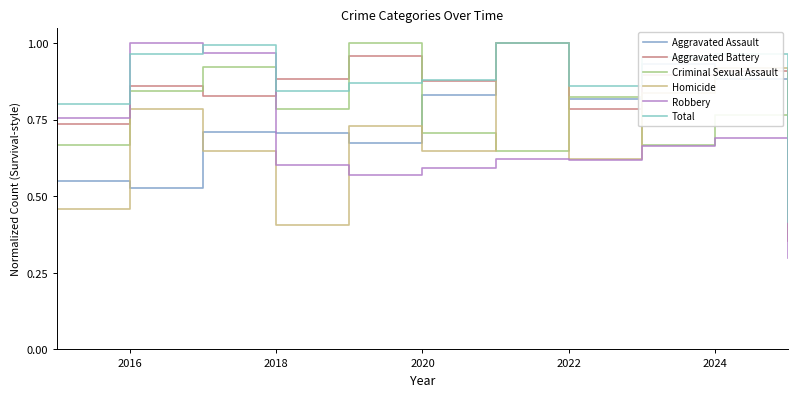

What is the smallest value displayed?

0.3